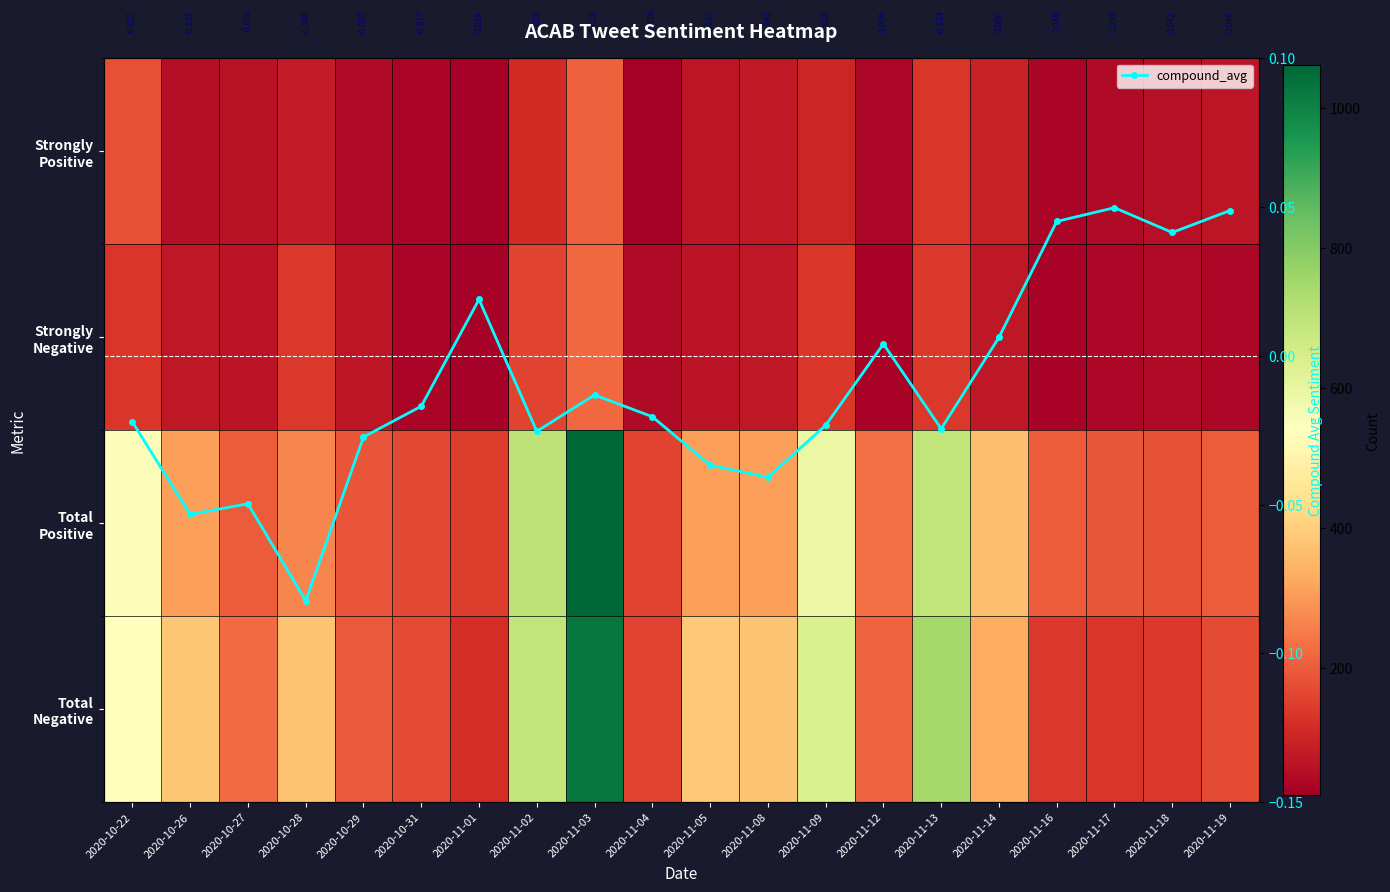

What is the average value of the Total Negative series?

358.2